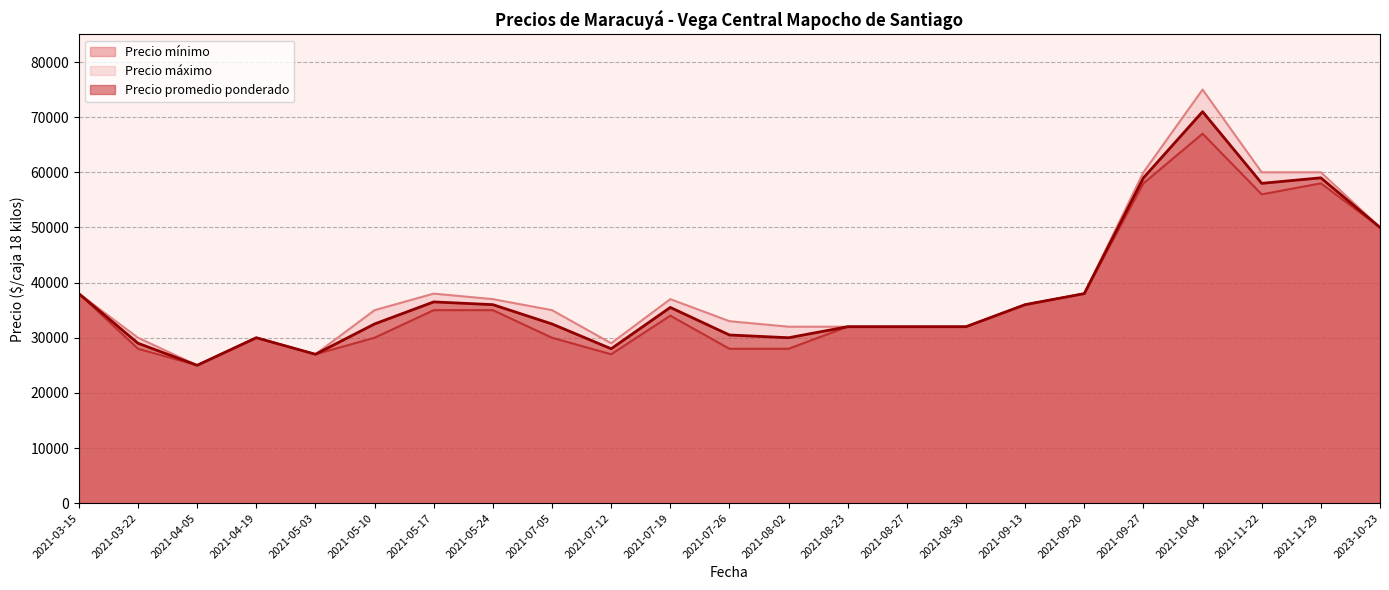

The value of Precio promedio ponderado at 2021-03-15 is 54063. True or false?

False